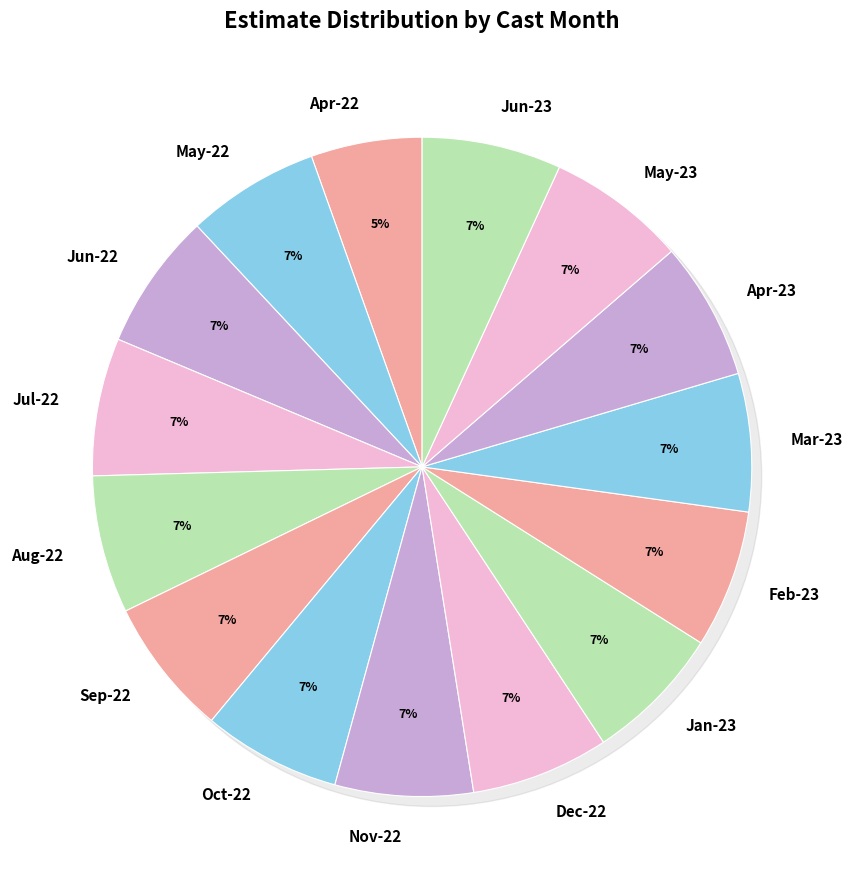

What is the largest slice in the pie chart?

6